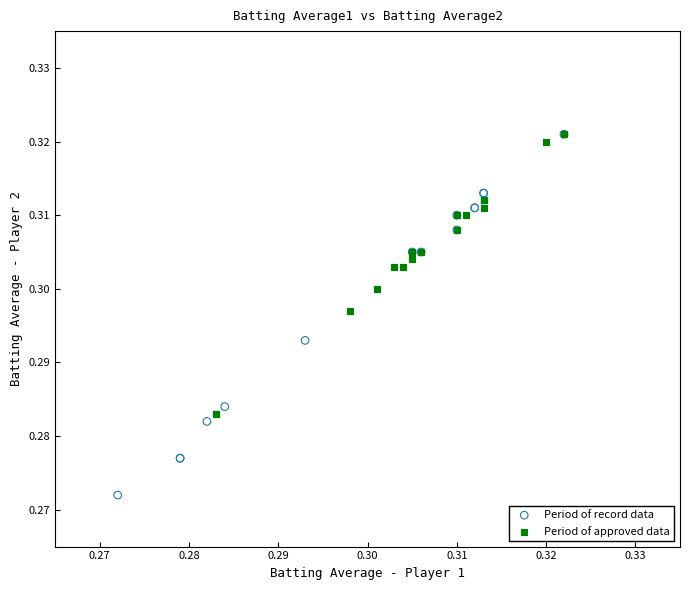

Which series contains the lowest Y value?

Period of record data